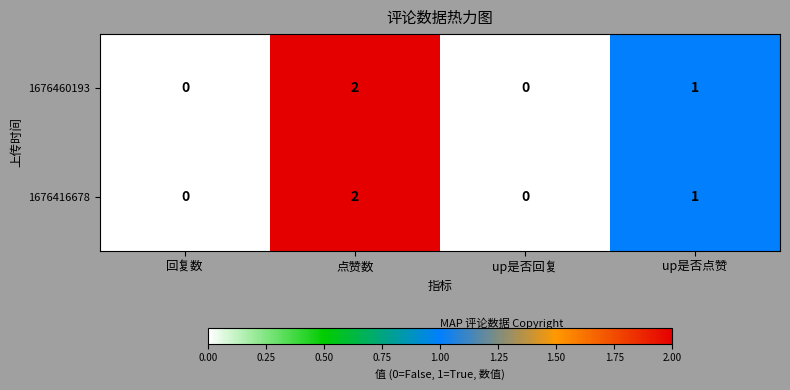

What is the sum of all 1676460193 values?

3